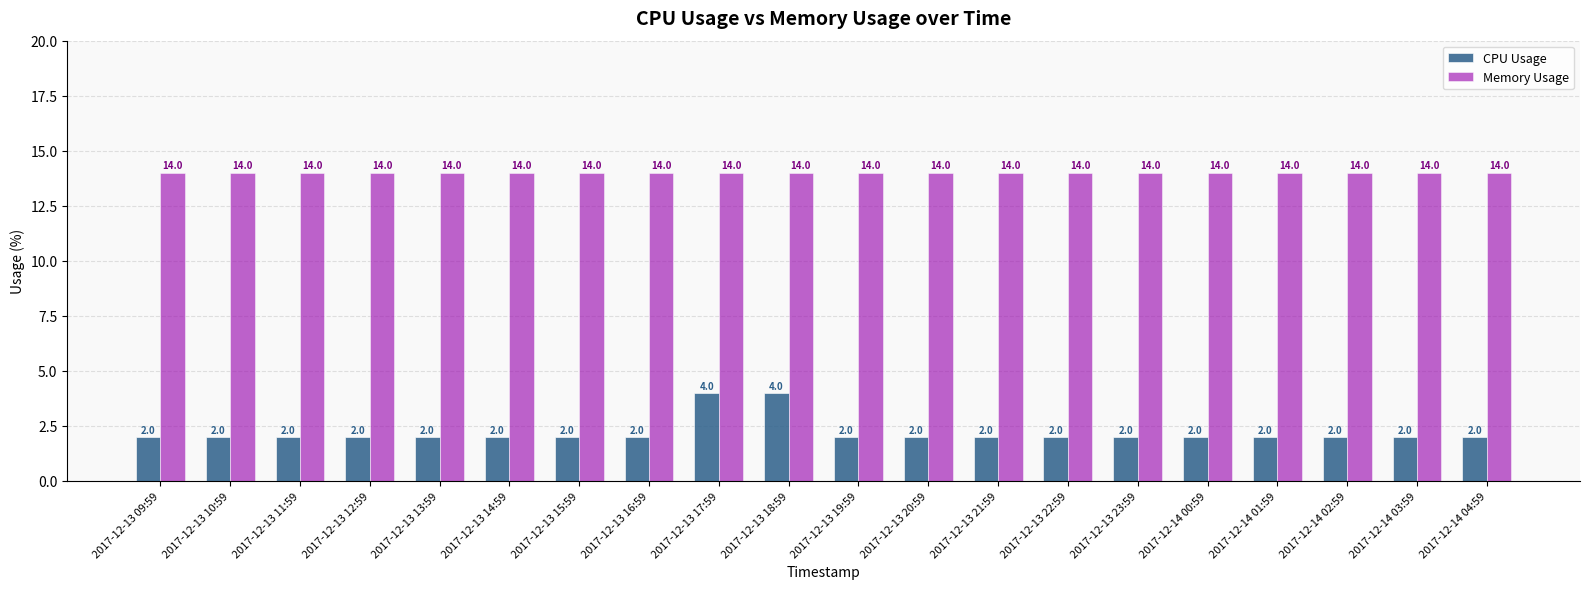

What is the maximum value for CPU Usage?

4